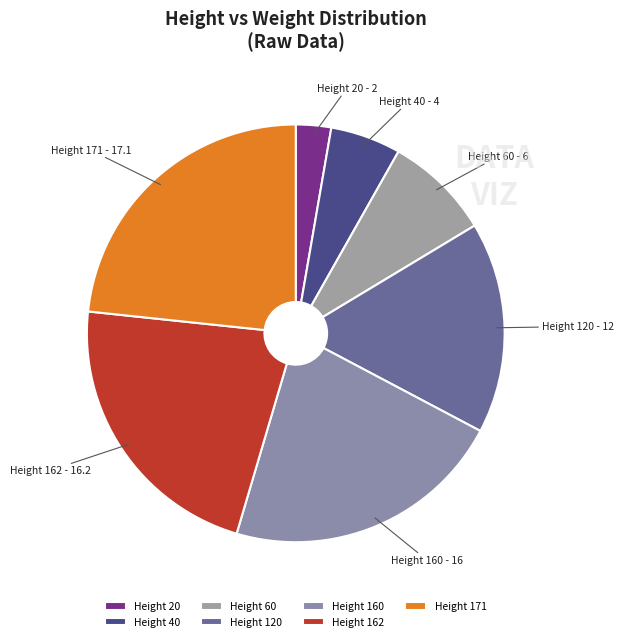

Approximately how many times larger is the value at Height 160 compared to Height 20?

8.0